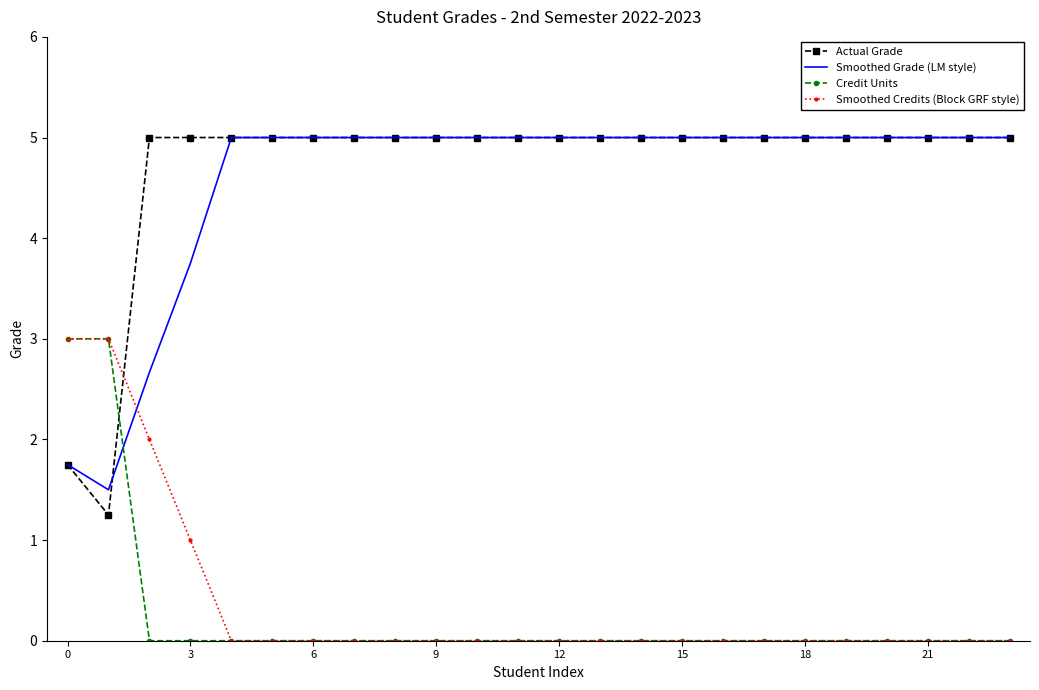

True or false: Smoothed Grade (LM style) and Smoothed Credits (Block GRF style) intersect in this chart.

True